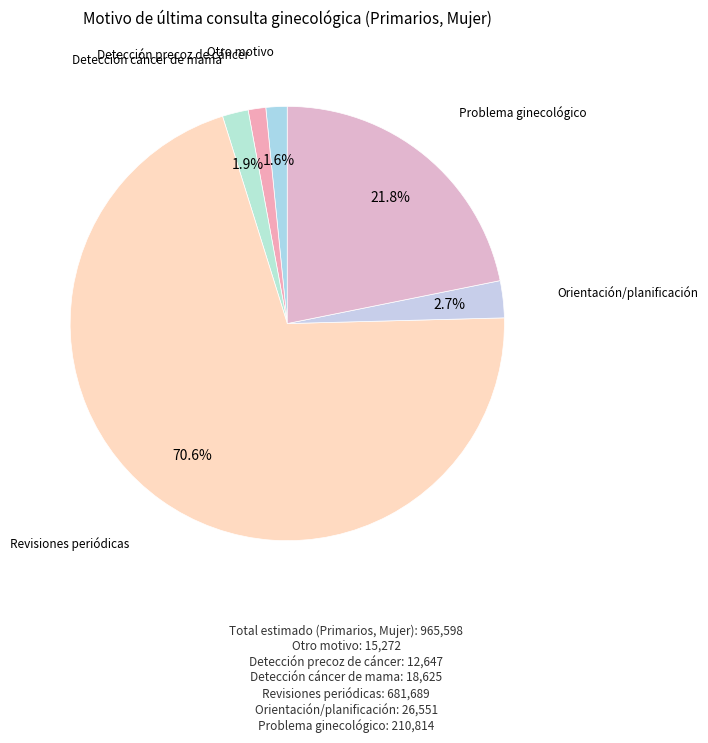

What percentage is the Revisiones periódicas slice, to the nearest percent?

71%